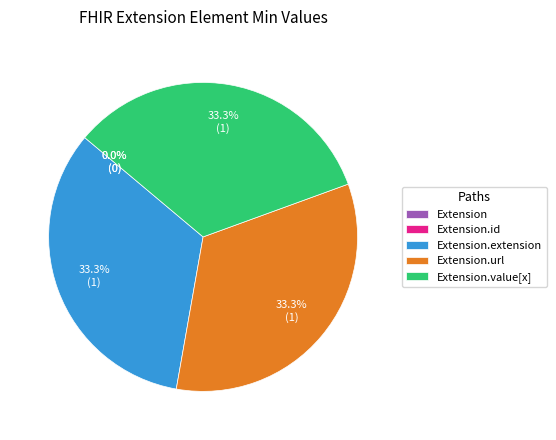

Is it true that Extension.extension is 22% of the pie?

False